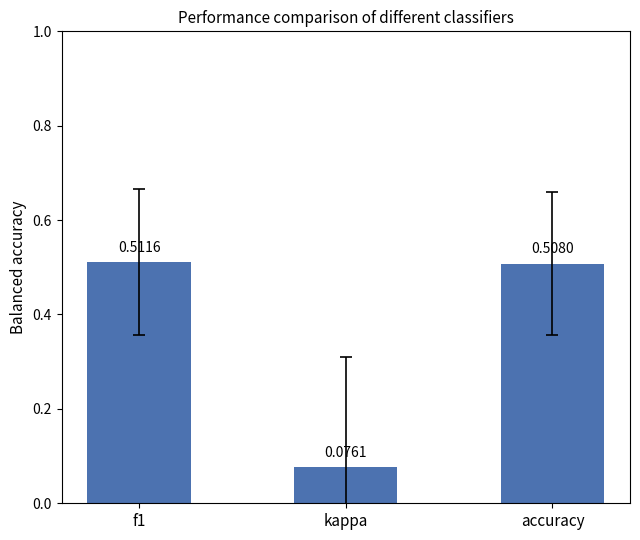

Which label corresponds to the largest value in the chart?

f1